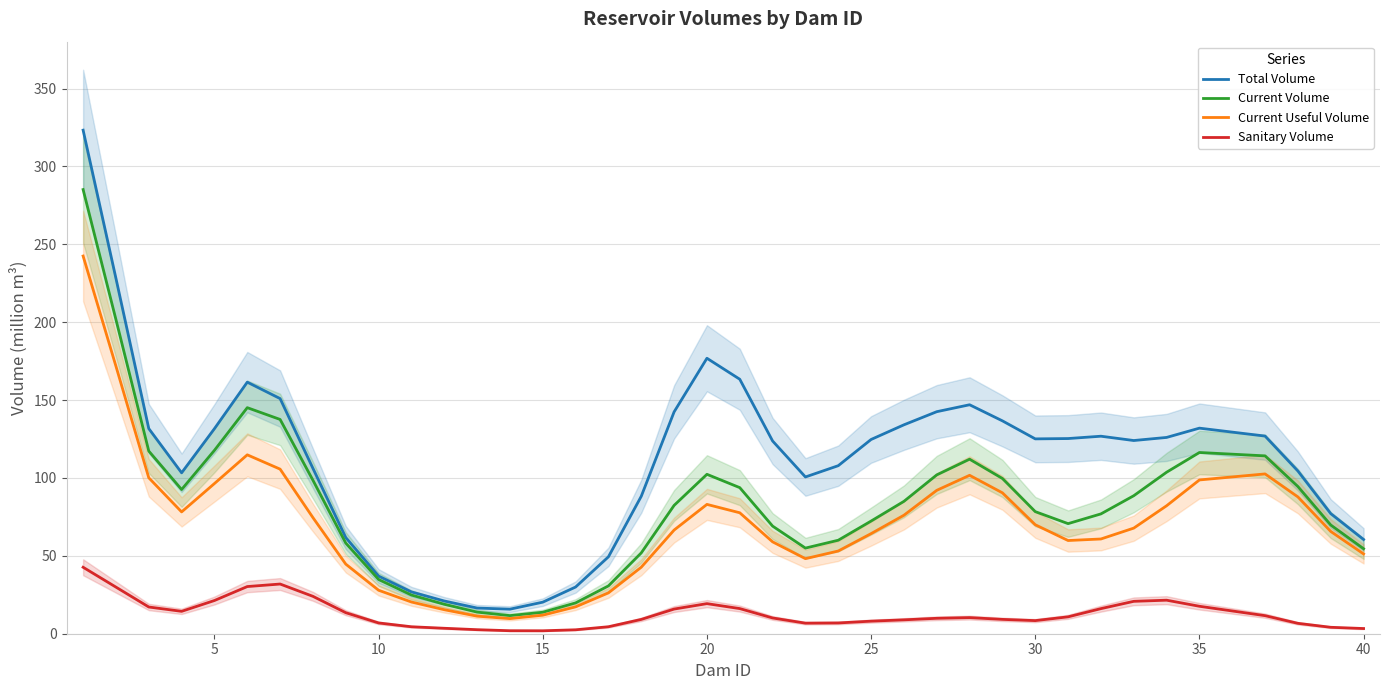

What is the maximum value for Total Volume?

323.3